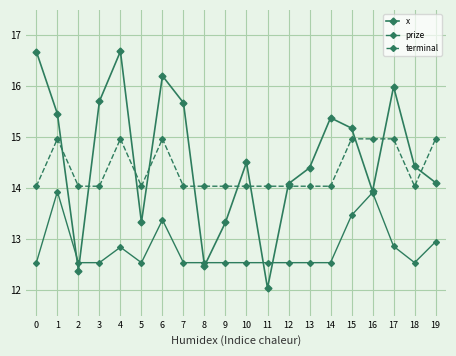

How many lines are shown in the chart?

3